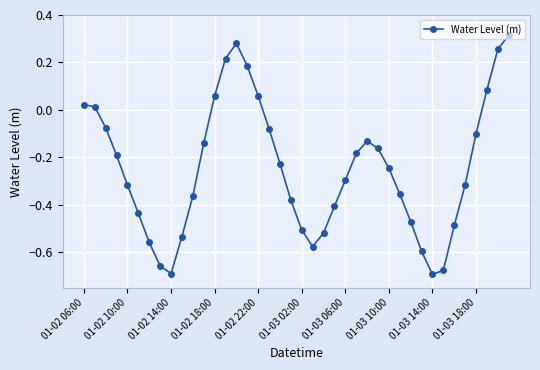

How many points are lower than both their immediate neighbors (excluding endpoints)?

3